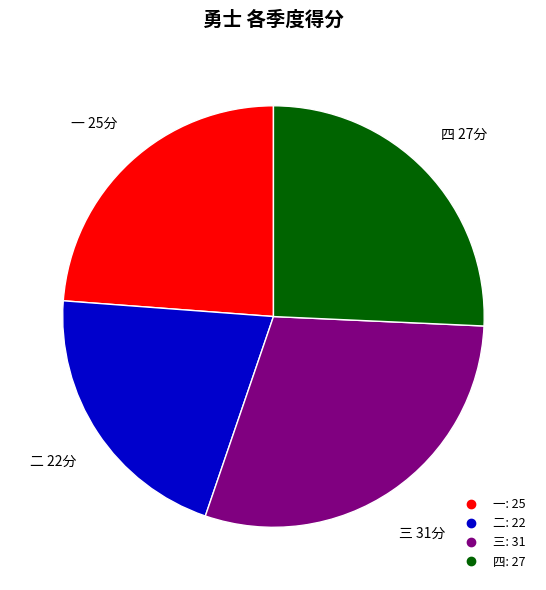

Which slice is the smallest?

二